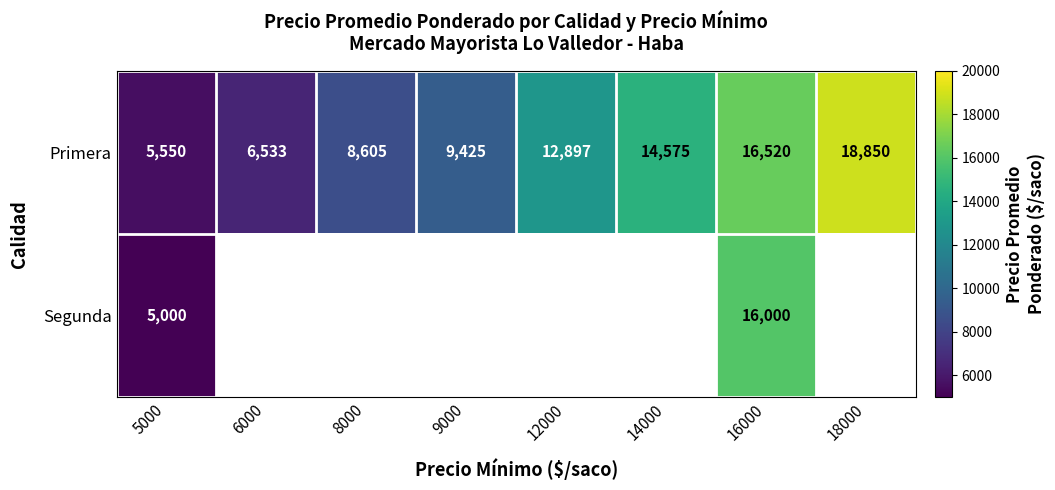

What value does the Primera series have at 12000?

12897.0